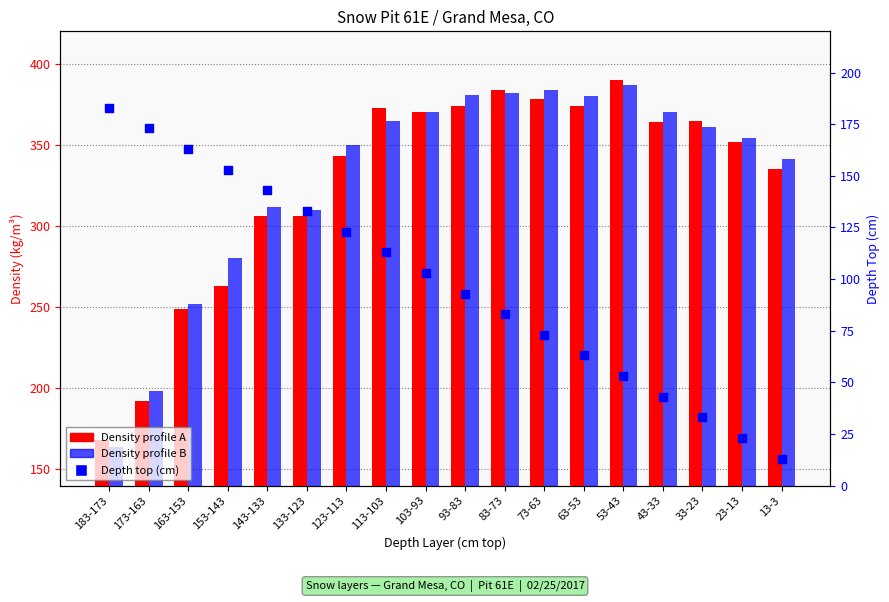

What are all the series names shown in the legend?

Density profile A, Density profile B, Depth top (cm)